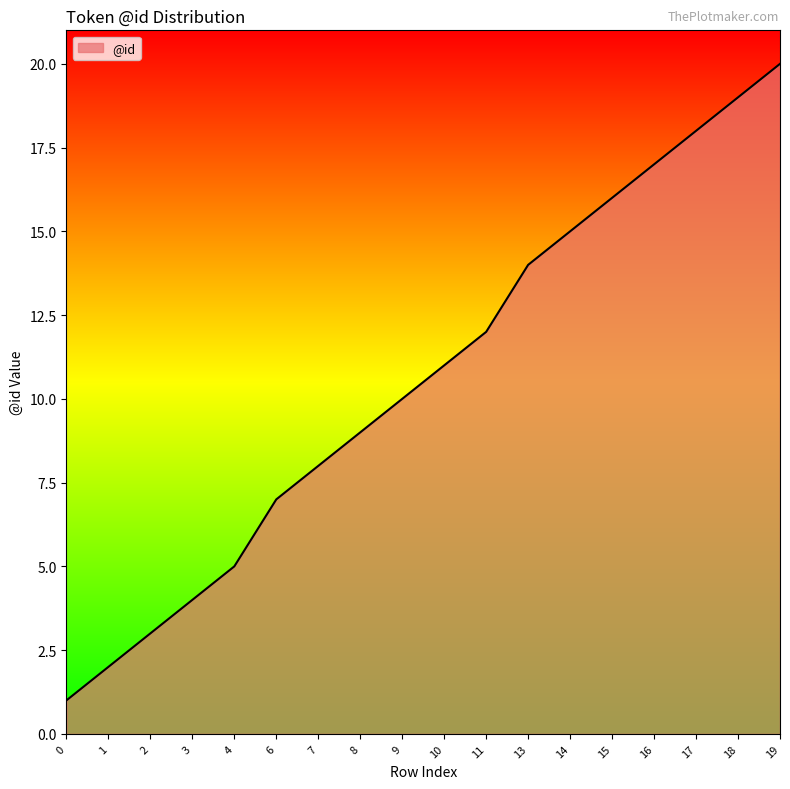

What is the sum of all values?

191